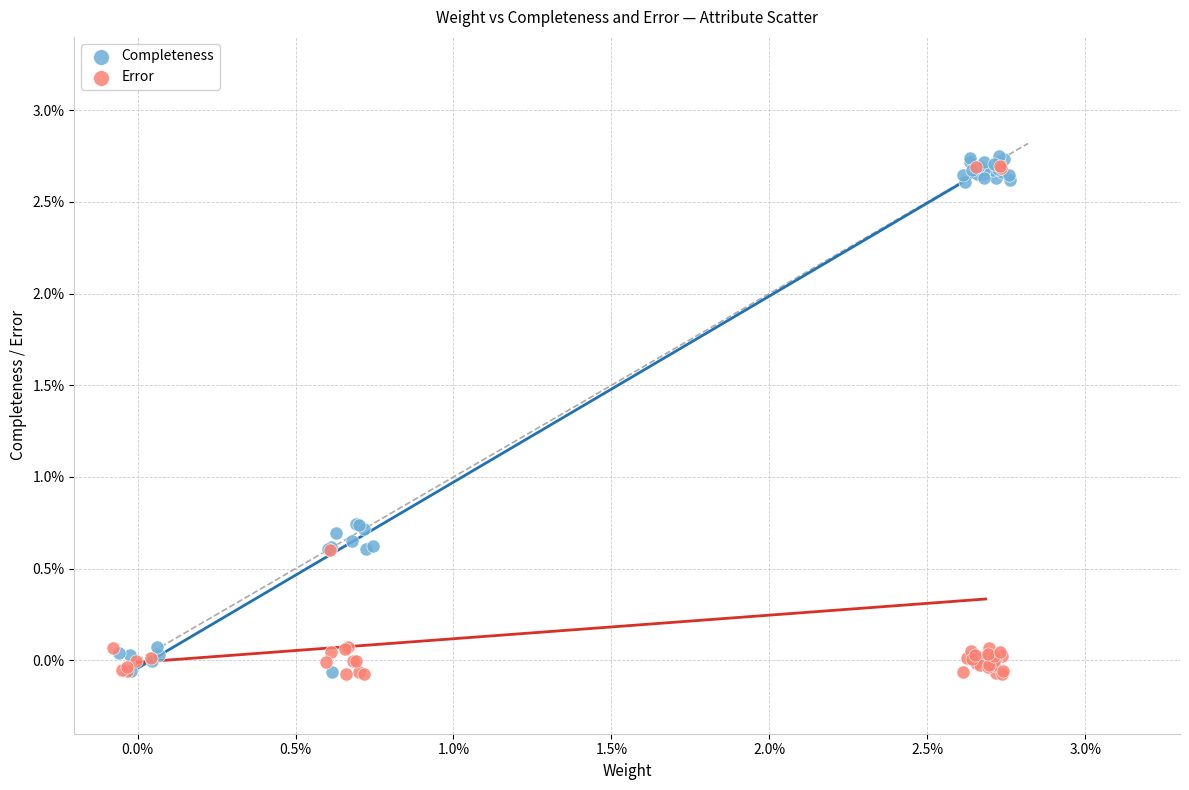

What are all the series names shown in the legend?

Completeness, Error